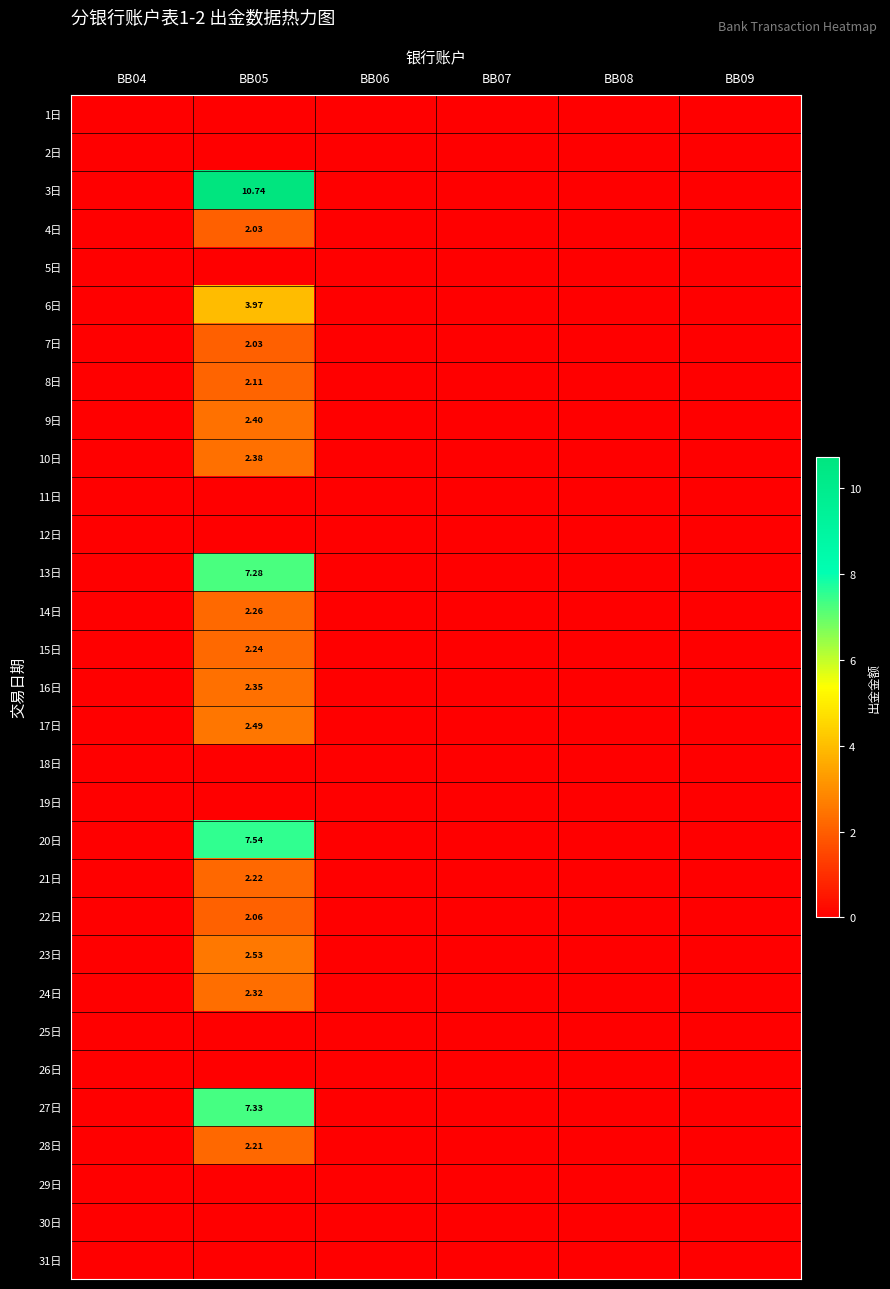

At how many categories does at least one series exceed 5?

1